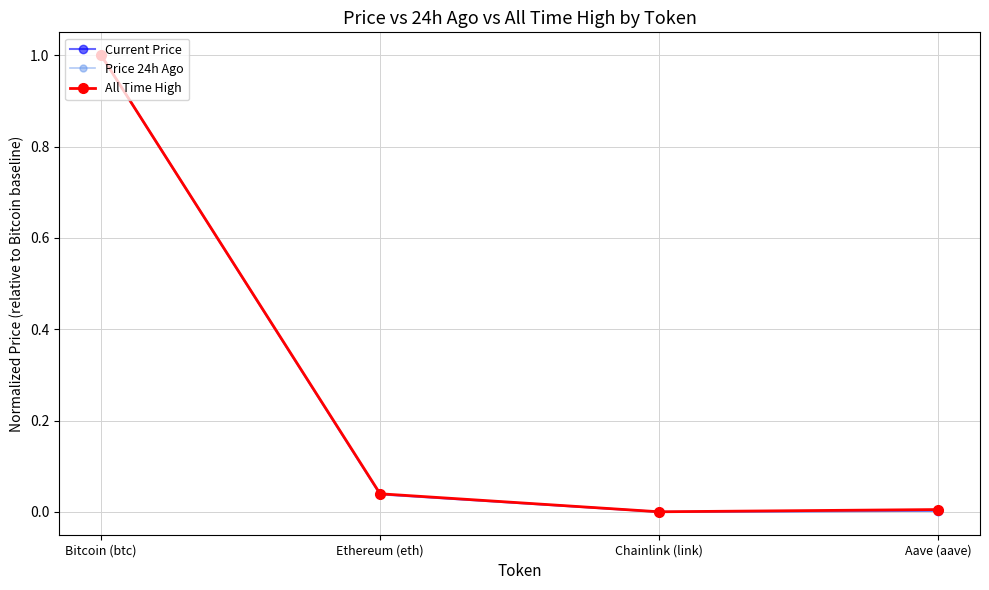

Between Bitcoin (btc) and Aave (aave), which series saw the biggest shift?

Current Price